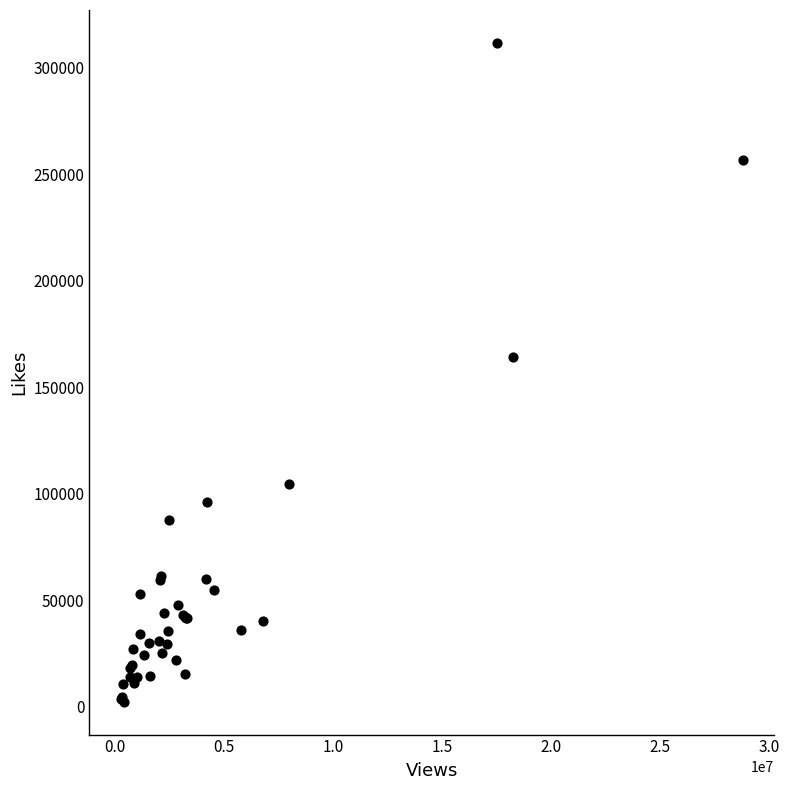

What Y value in the scatter plot is closest to 156956?

164371